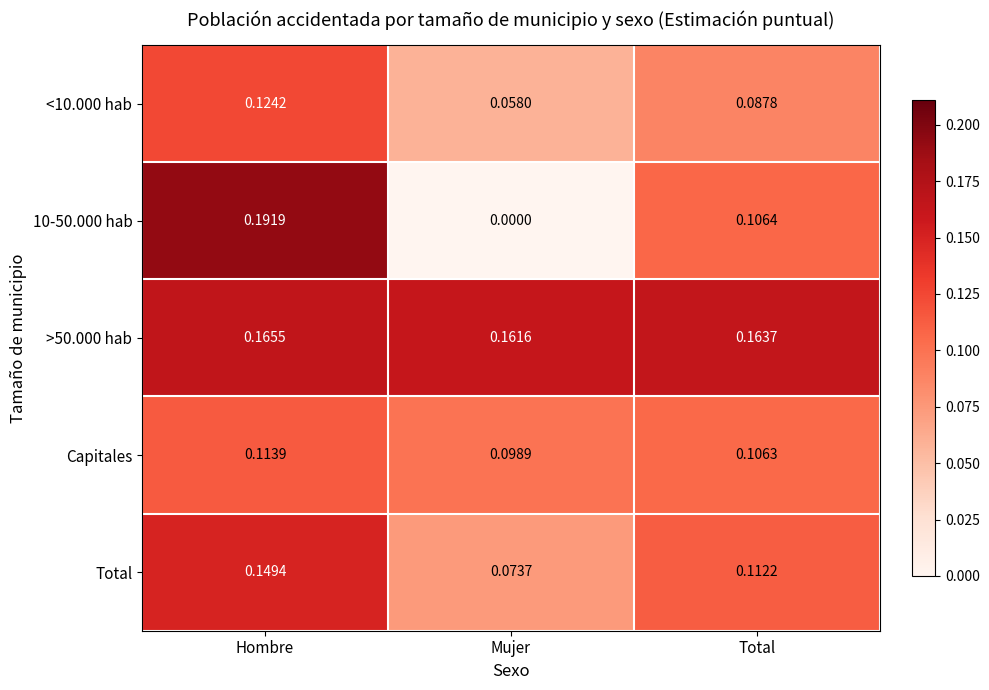

Where is Total nearest to the value 0?

Mujer